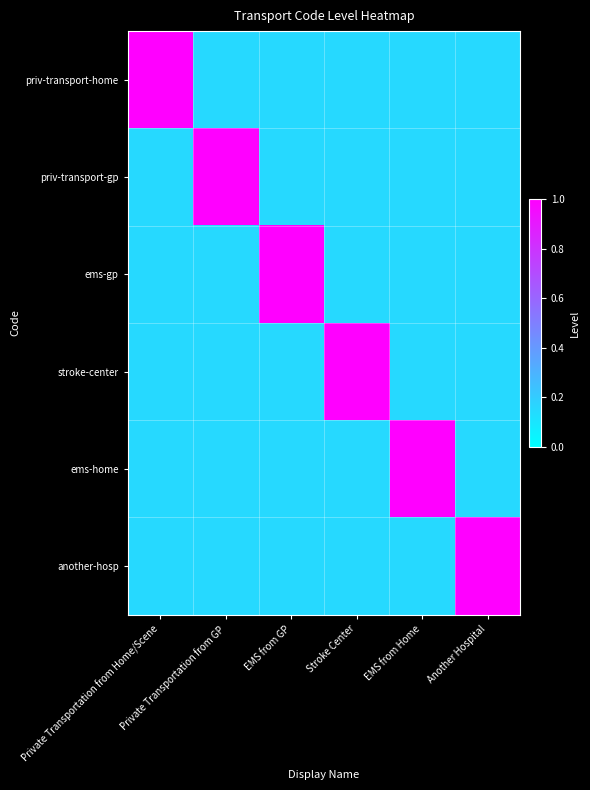

At which category does the chart reach its minimum across all series?

Private Transportation from GP